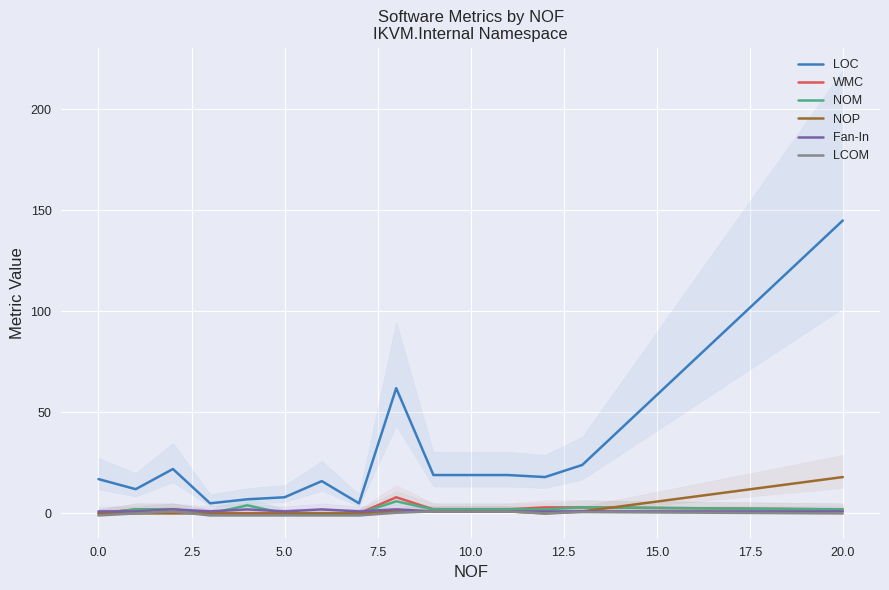

How many intersections are there between Fan-In and WMC?

2